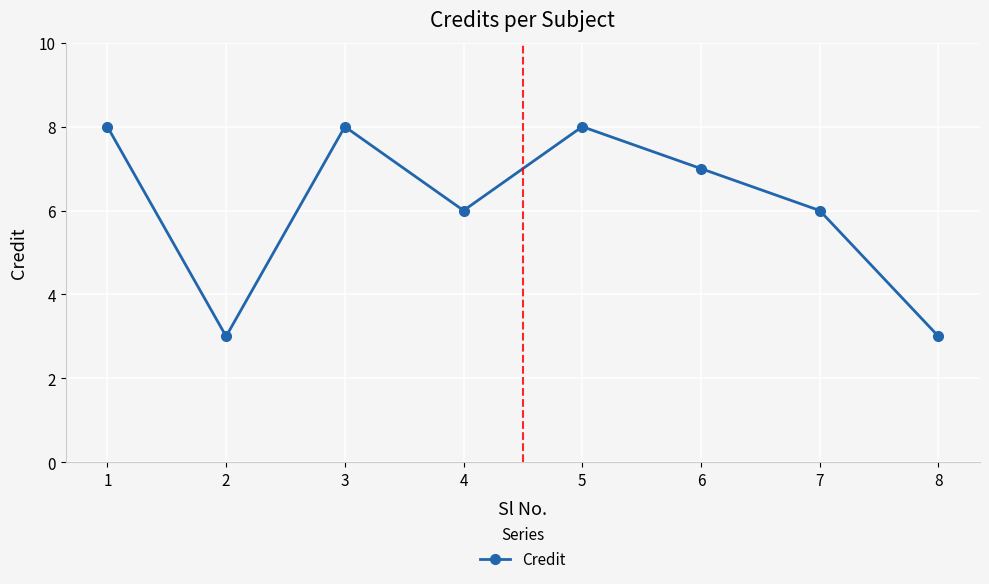

The chart shows a value of 3 at 8. True or false?

True